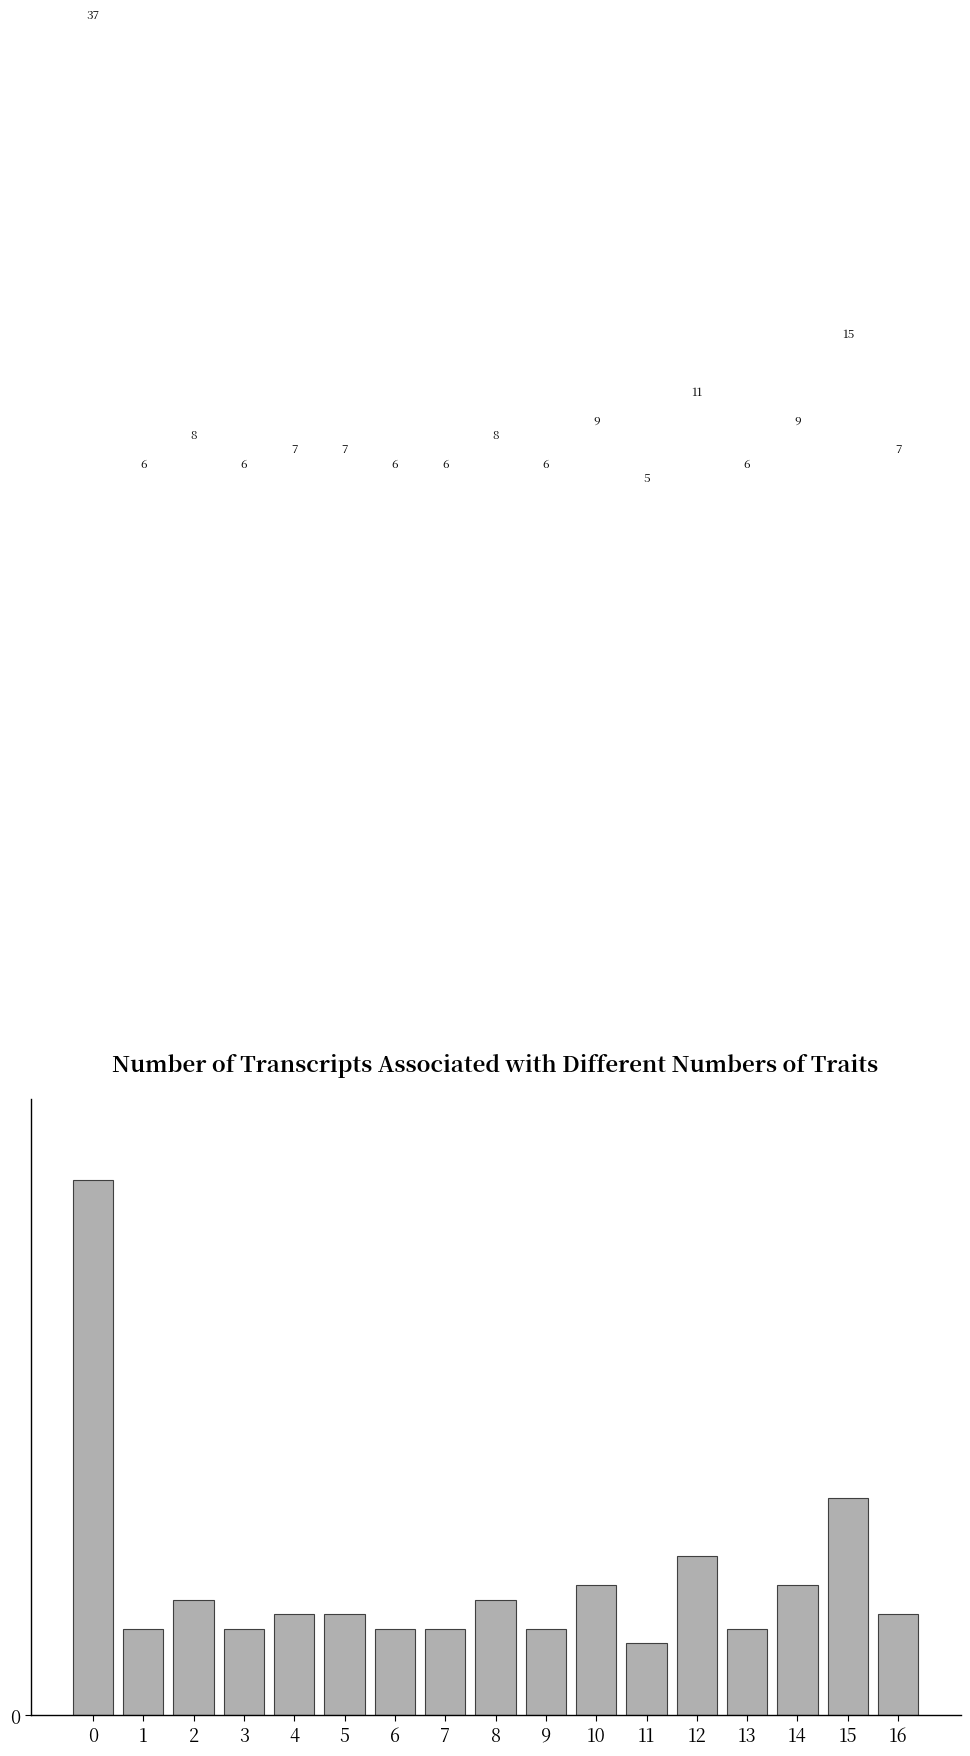

Reading left to right, transcribe all the data shown in this chart.

37	6	8	6	7	7	6	6	8	6	9	5	11	6	9	15	7